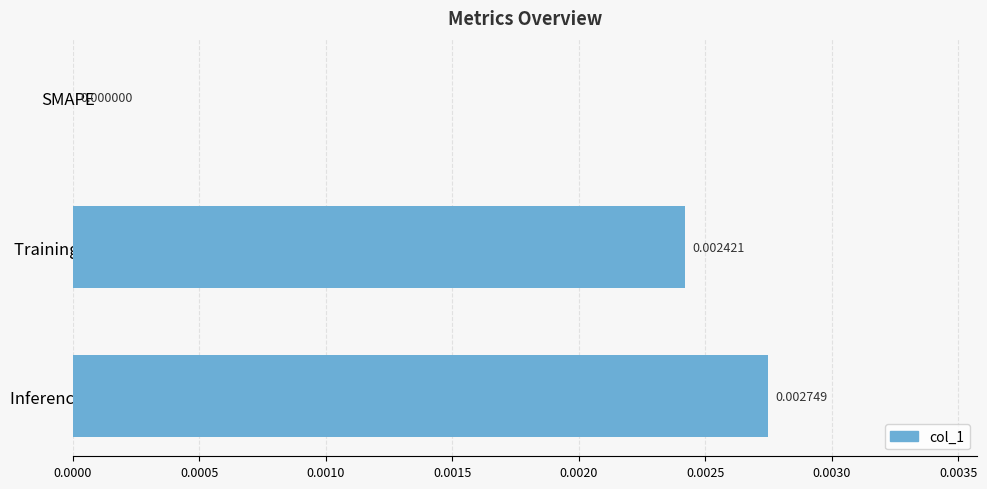

Which has a higher value, Training Time or SMAPE?

Training Time